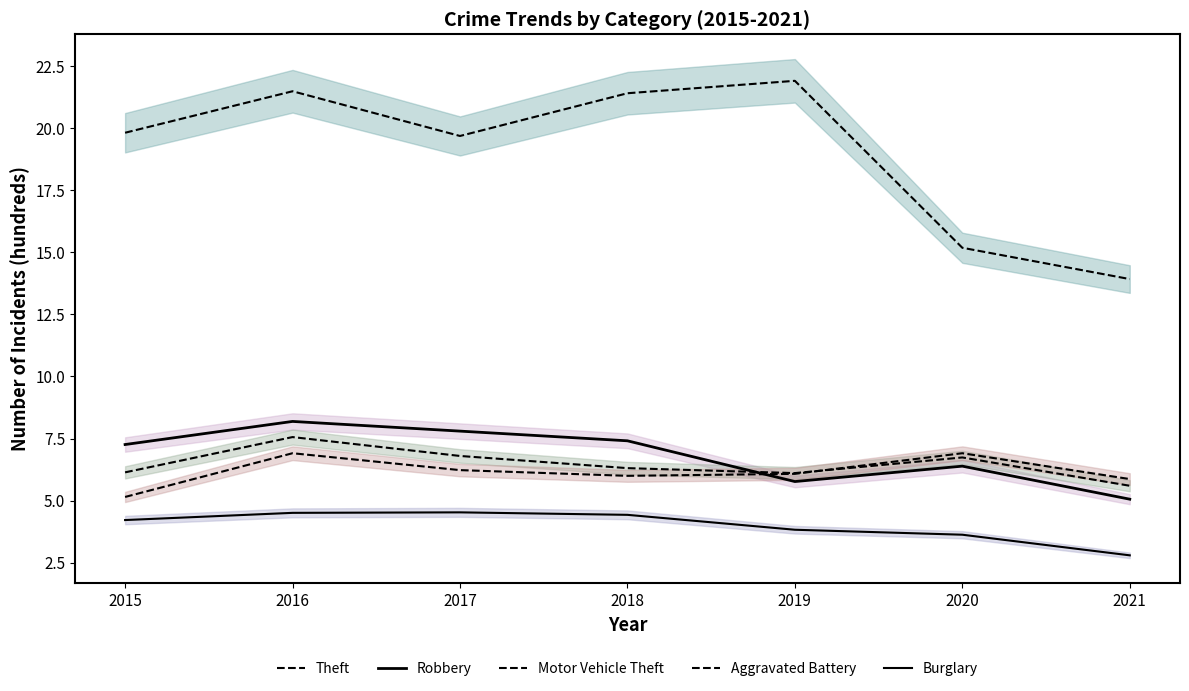

At which category does Aggravated Battery reach its first local peak?

2016